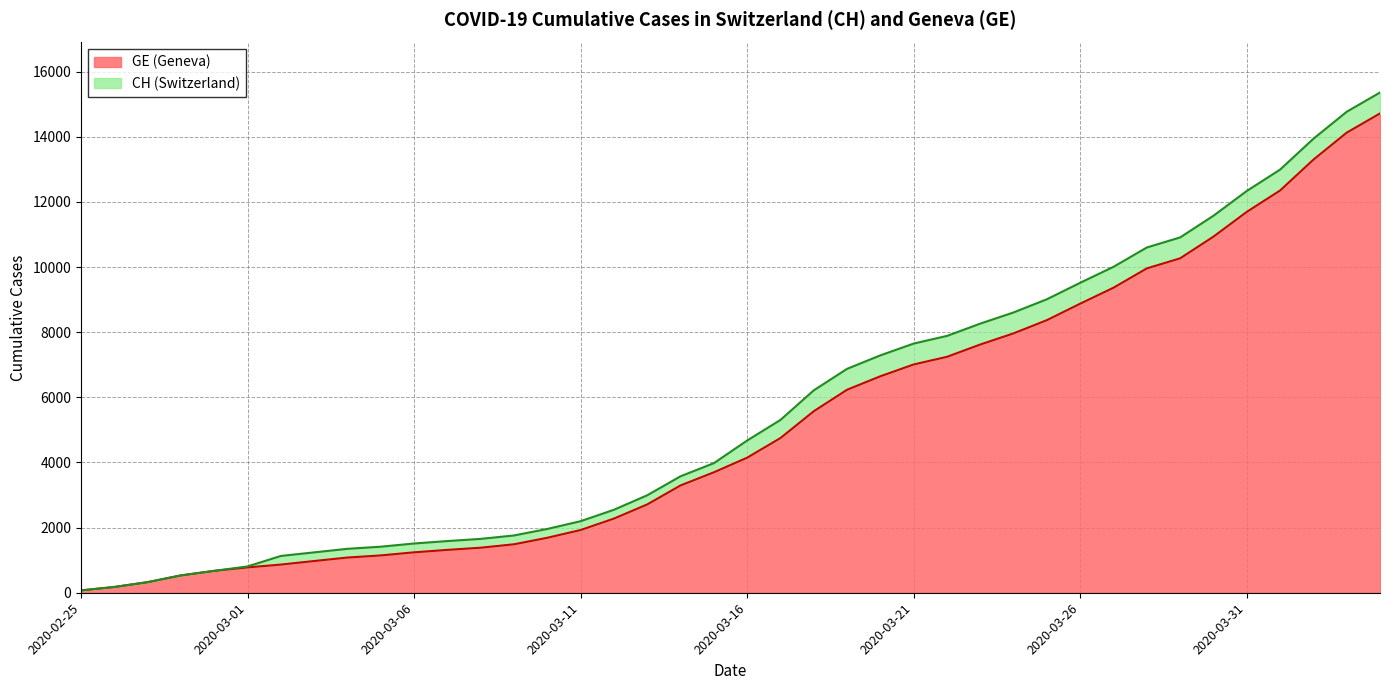

How many data points does each series have?

40